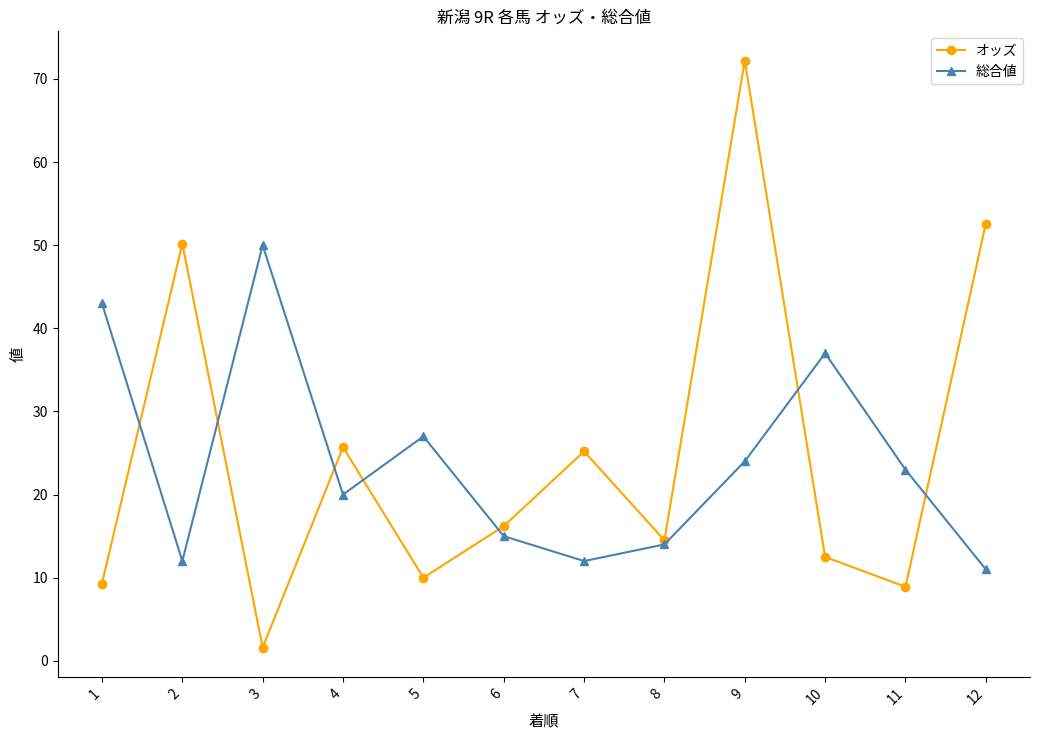

Is it true that オッズ equals 52.6 at 12?

True